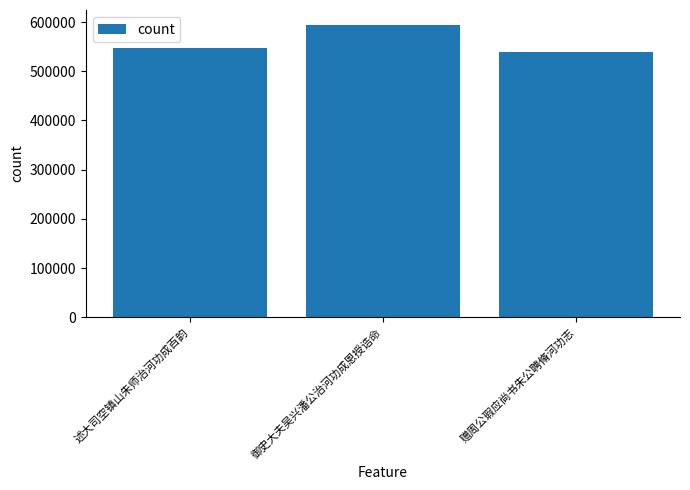

Rank the categories by value from lowest to highest.

赠周公瑕应尚书朱公聘脩河功志, 述大司空镇山朱师治河功成百韵, 御史大夫吴兴潘公治河功成恩授诰命